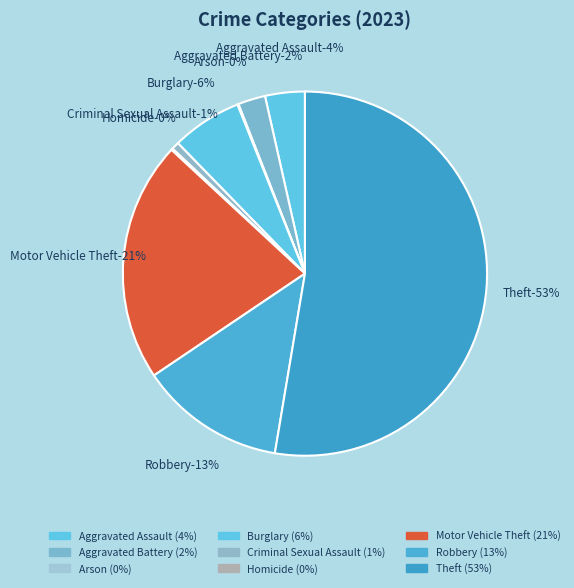

To the nearest percent, what percentage of the pie is Criminal Sexual Assault?

1%